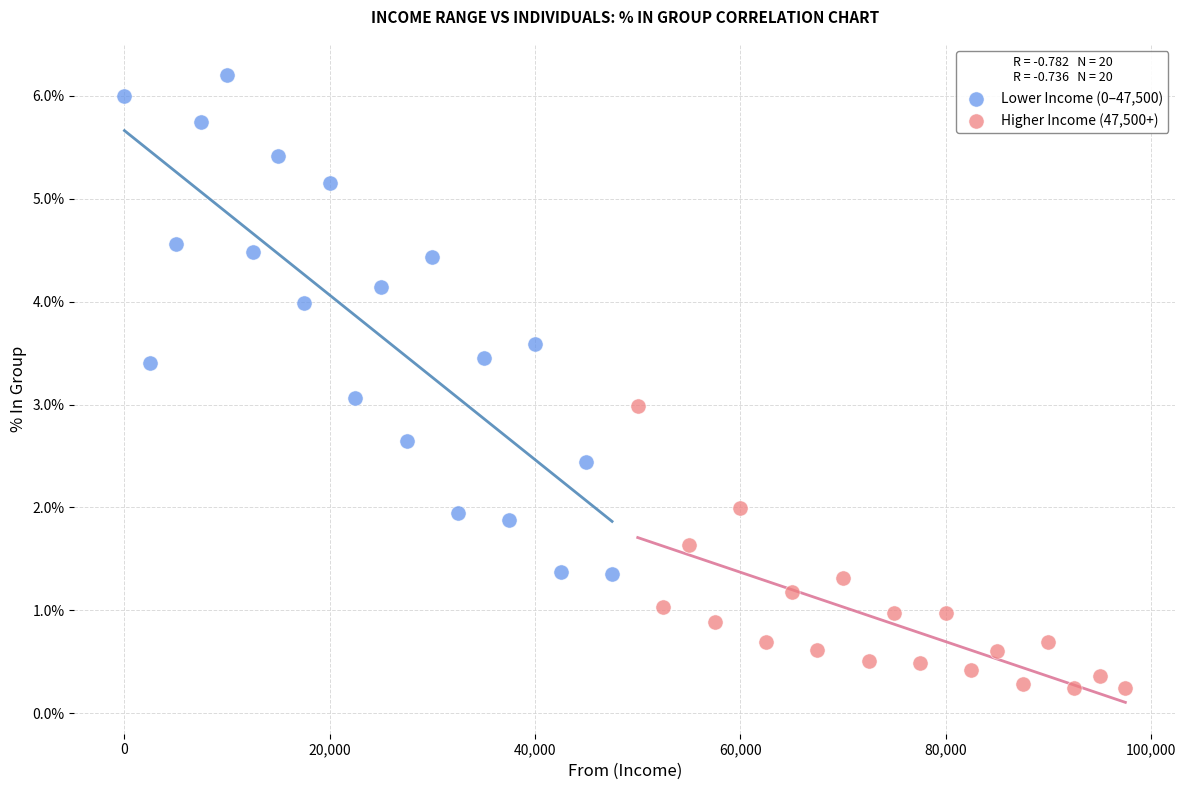

Which series reaches the minimum Y coordinate?

Higher Income (47,500+)